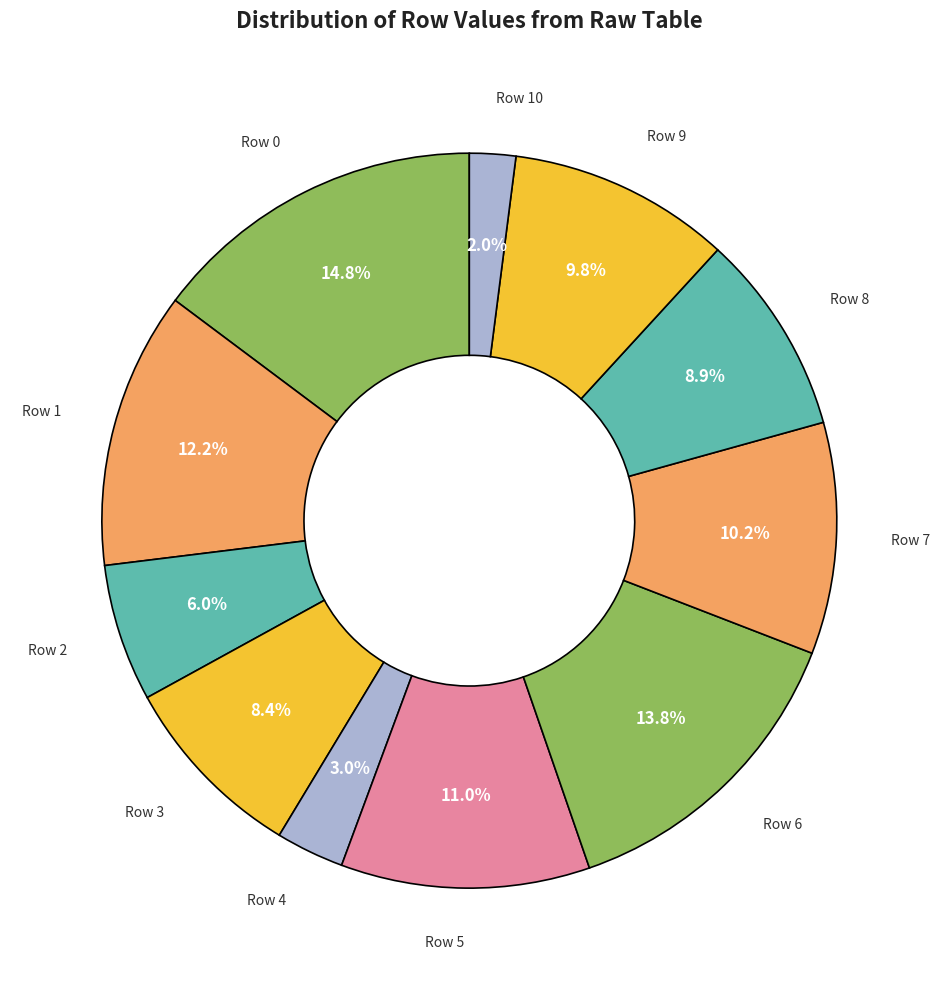

To the nearest percent, what is the average slice percentage?

9%